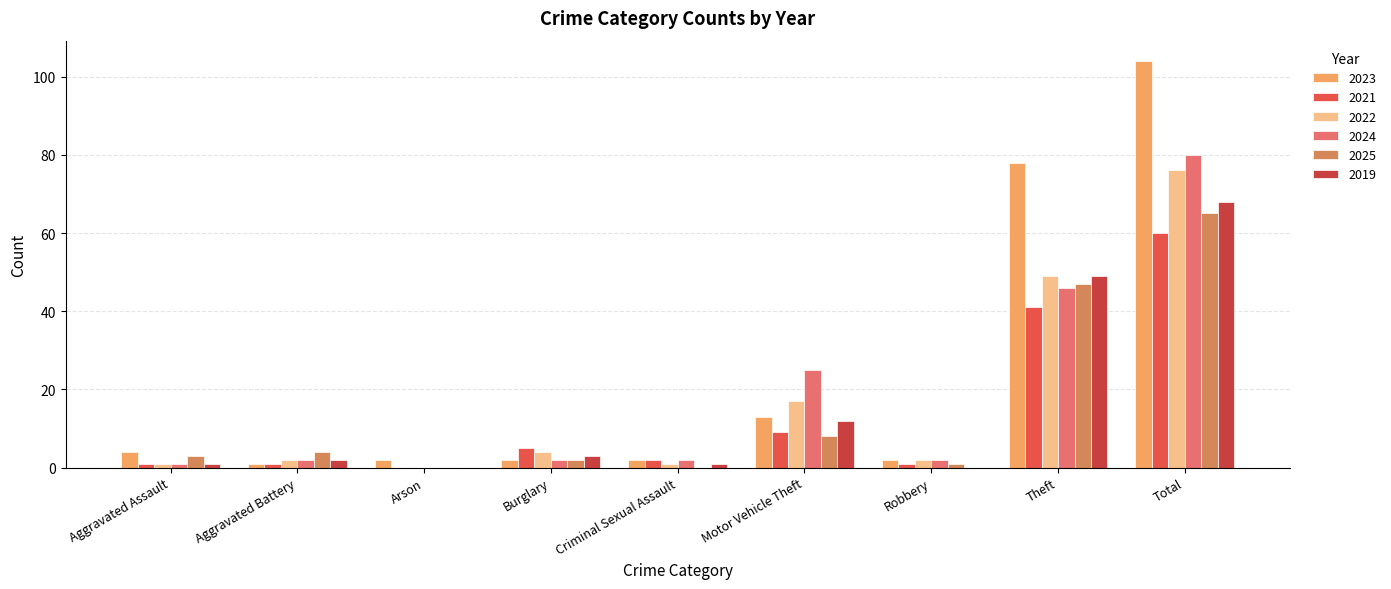

Which series has the largest range (max minus min)?

2023